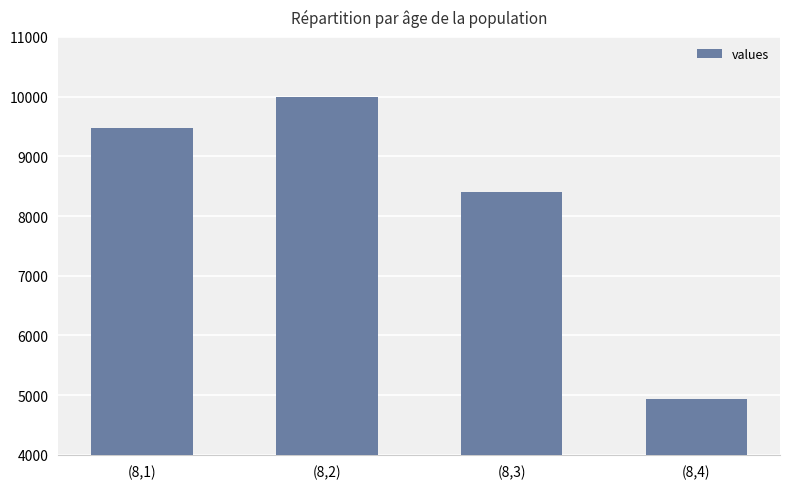

Does the chart contain stacked bars?

No